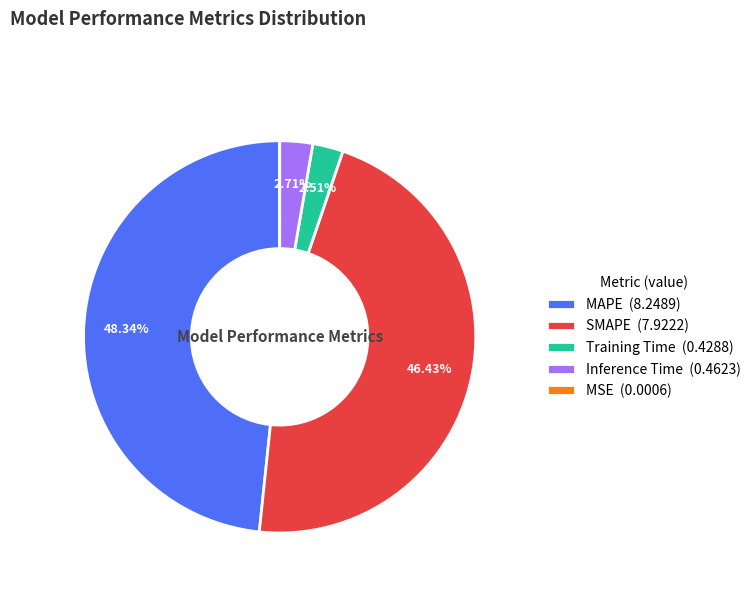

Is the sum of SMAPE (7.9222) and Inference Time (0.4623) greater than half?

No